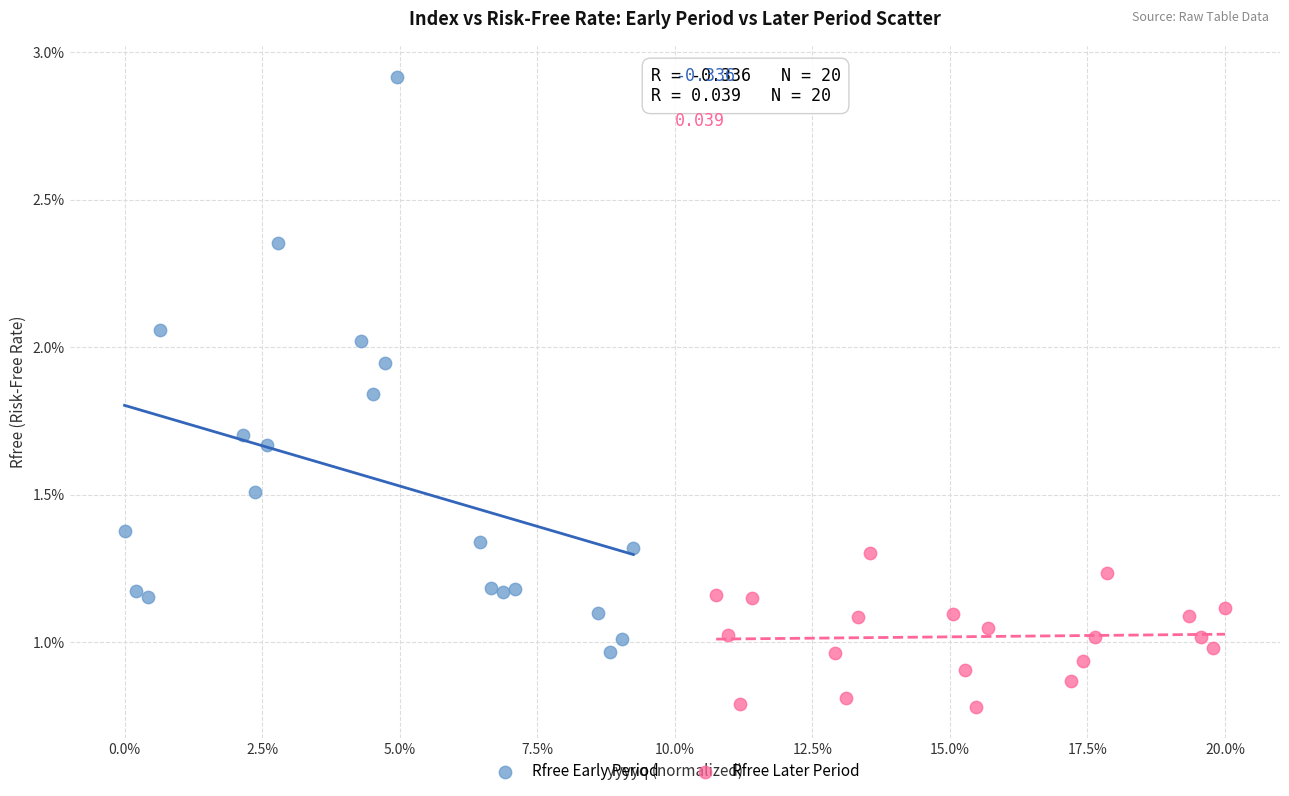

Which series reaches the maximum Y coordinate?

Rfree Early Period